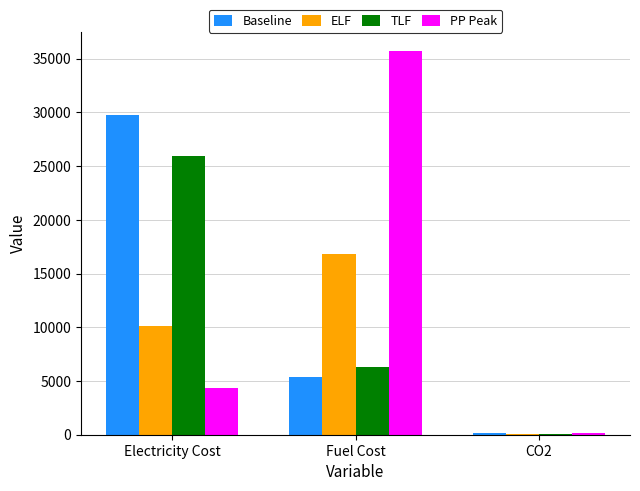

Which series changed the most between Fuel Cost and CO2?

PP Peak